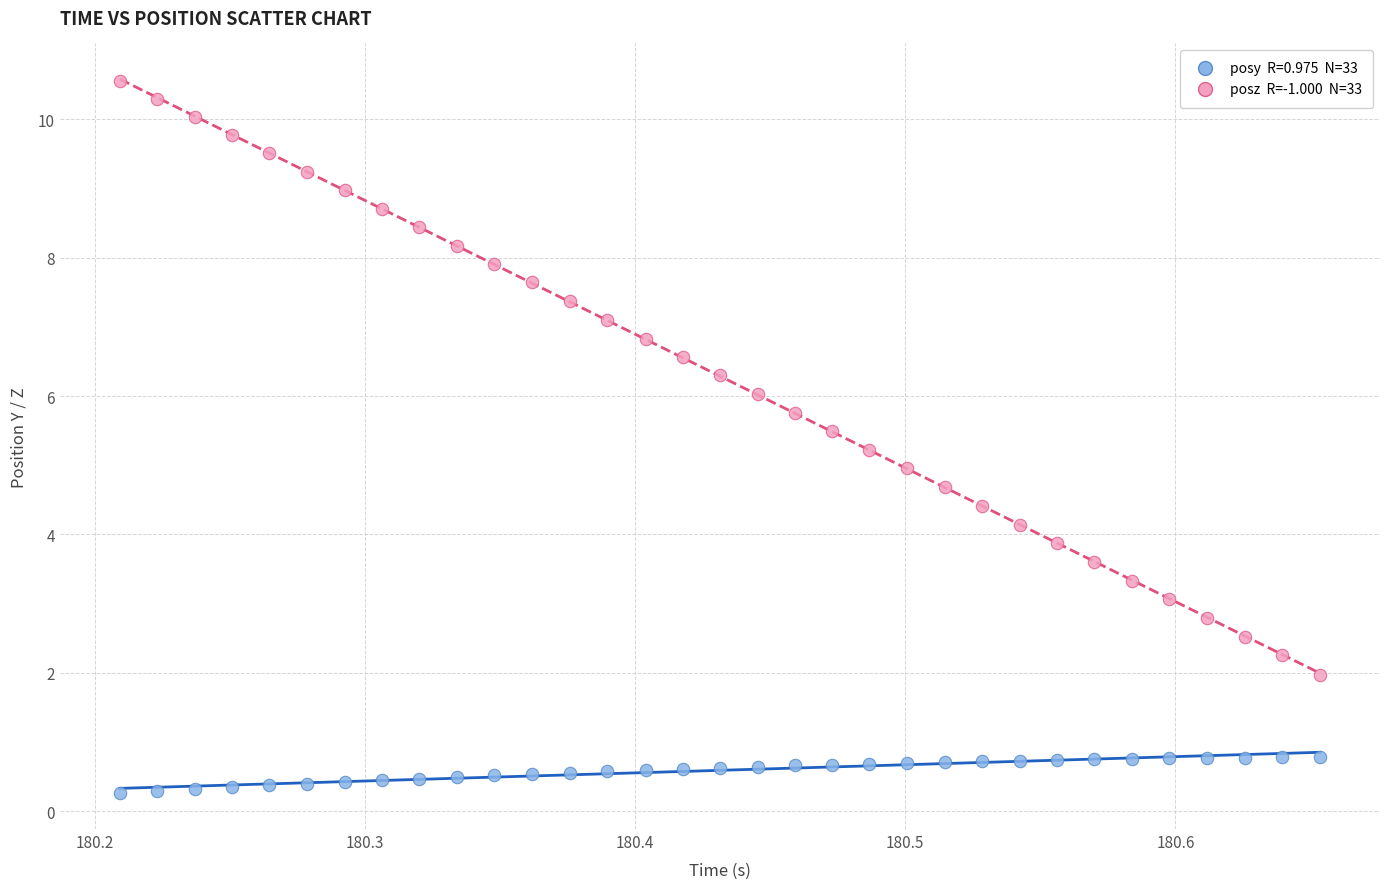

Across all data points, what is the range of X values (max minus min)?

0.4